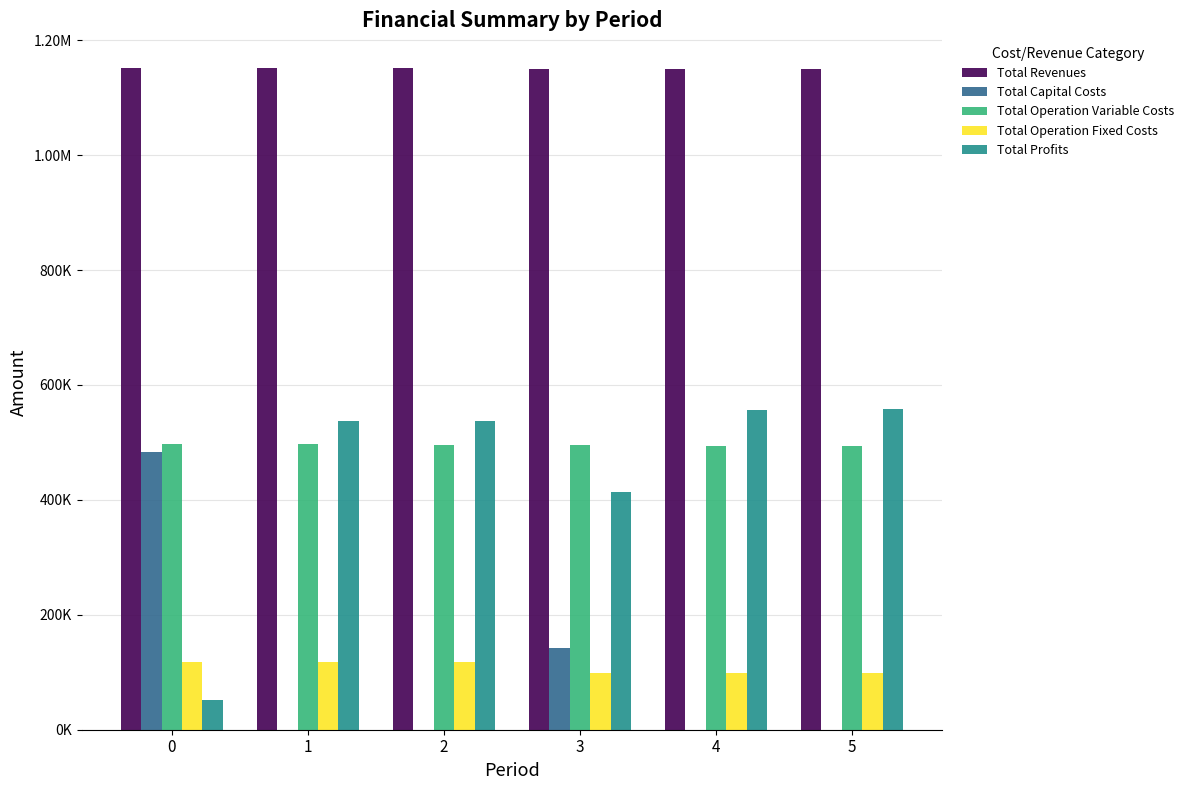

What are all the series names shown in the legend?

Total Revenues, Total Capital Costs, Total Operation Variable Costs, Total Operation Fixed Costs, Total Profits